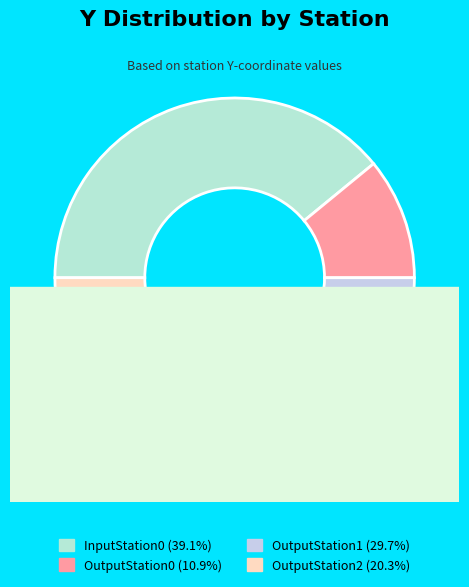

Is it true that InputStation0 is 39% of the pie?

True